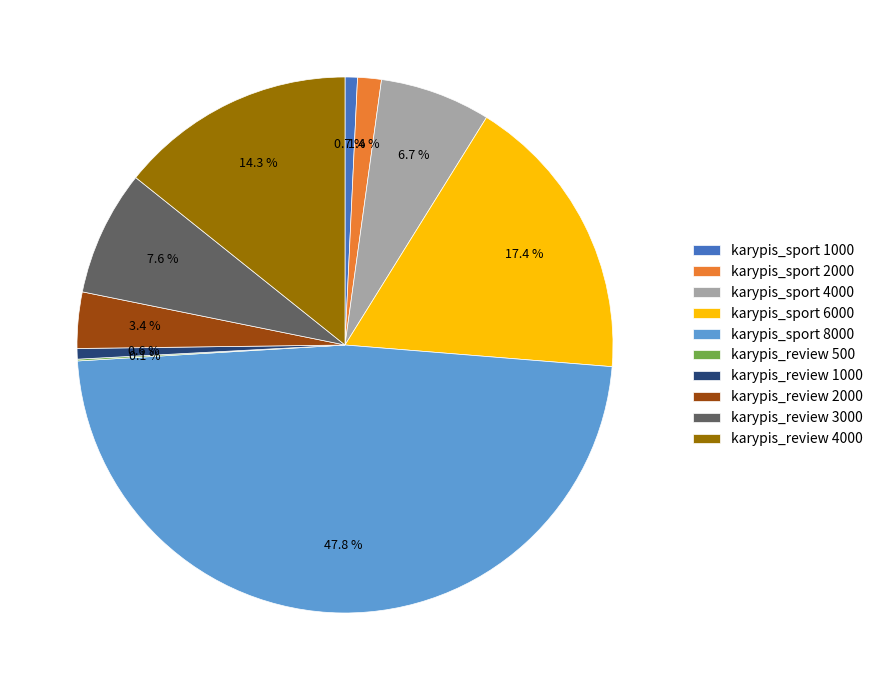

What percentage do karypis_review 1000 and karypis_sport 8000 together represent?

48.4%